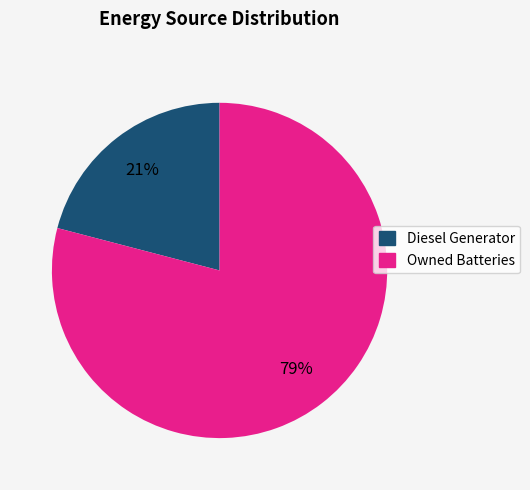

To the nearest percent, what is the difference between the largest and smallest slice percentages?

58%